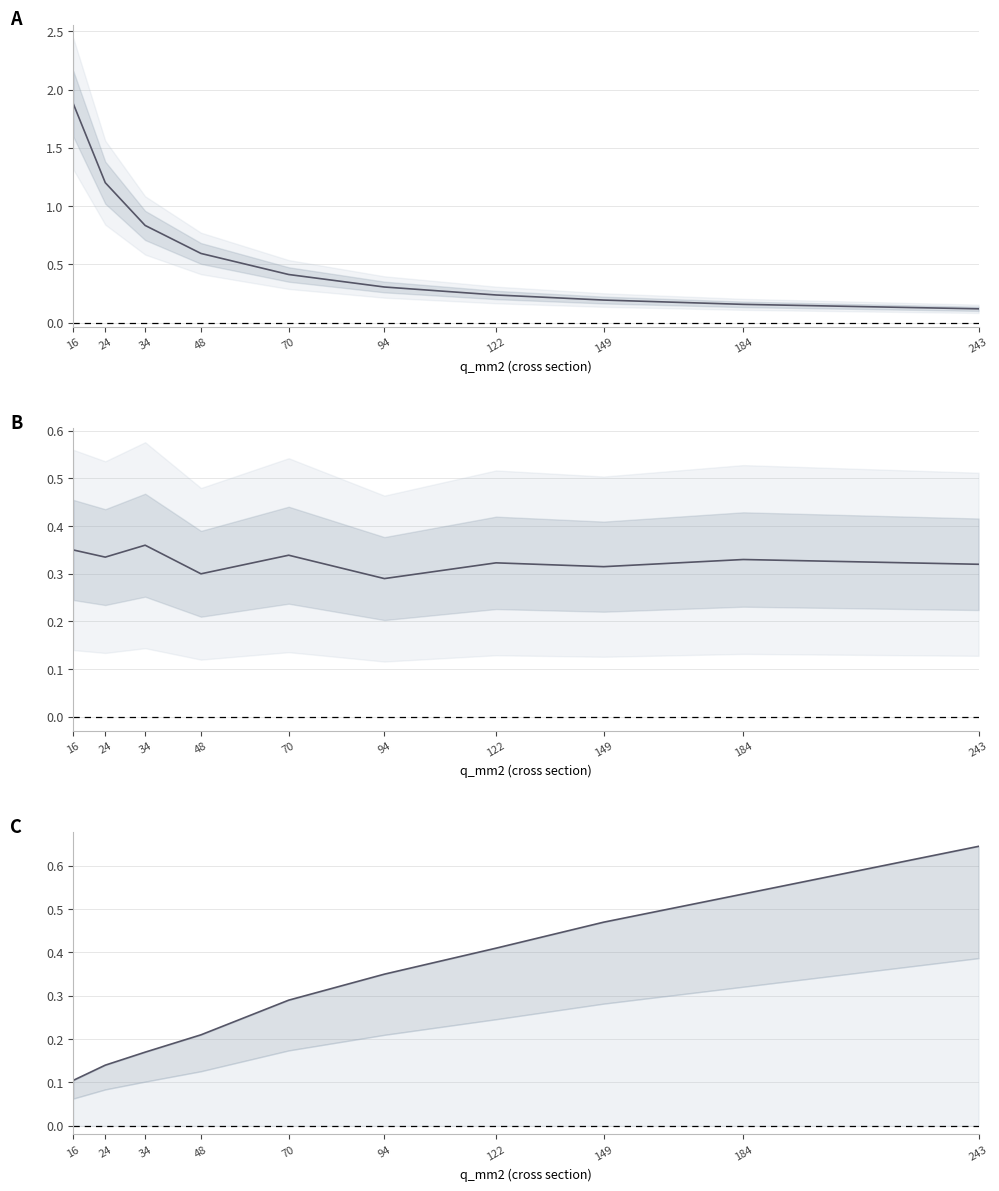

Reading left to right, list all the values displayed in this chart.

r_ohm_per_km: 1.9	1.2	0.8	0.6	0.4	0.3	0.2	0.2	0.2	0.1
x_ohm_per_km: 0.3	0.3	0.4	0.3	0.3	0.3	0.3	0.3	0.3	0.3
max_i_ka: 0.1	0.1	0.2	0.2	0.3	0.3	0.4	0.5	0.5	0.6